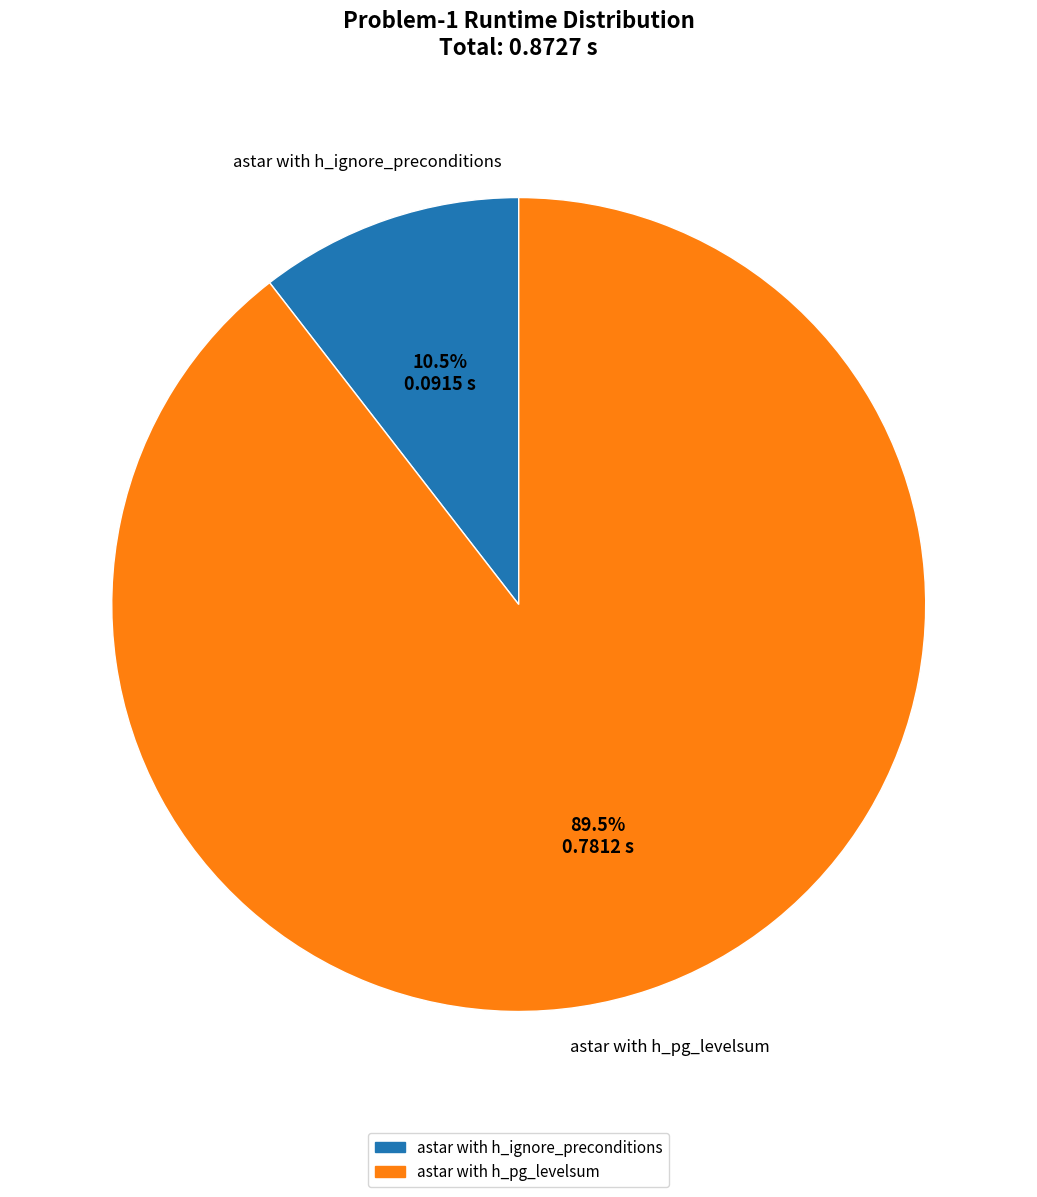

Which category accounts for the majority?

astar with h_pg_levelsum